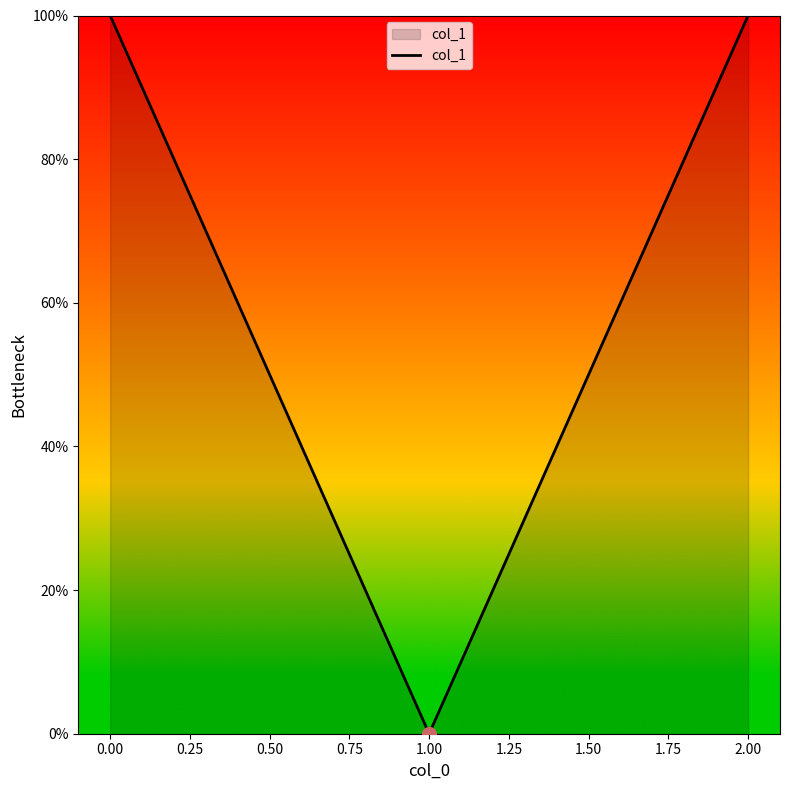

Does the chart display data point markers on the line(s)?

No